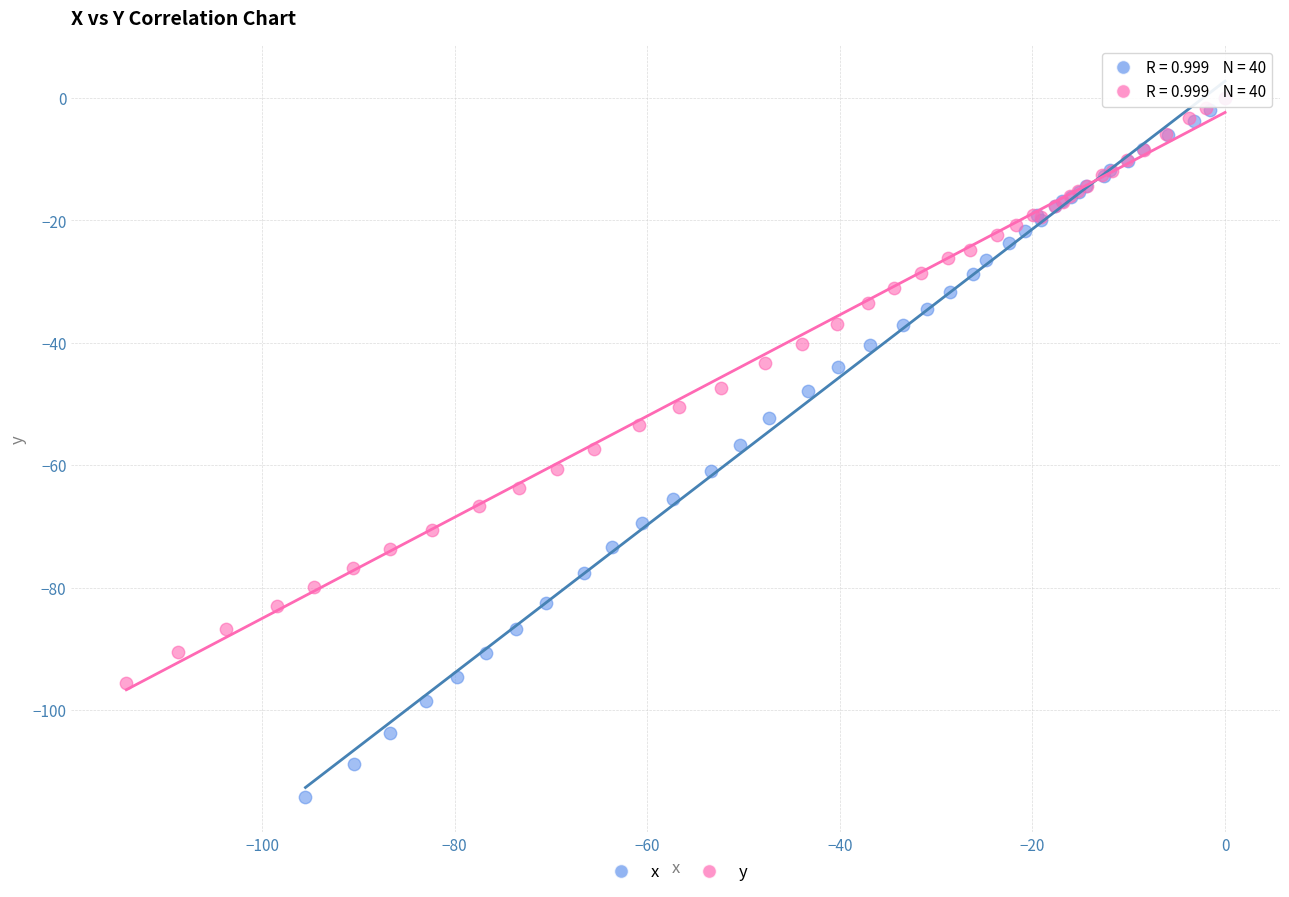

Which series reaches the minimum Y coordinate?

x